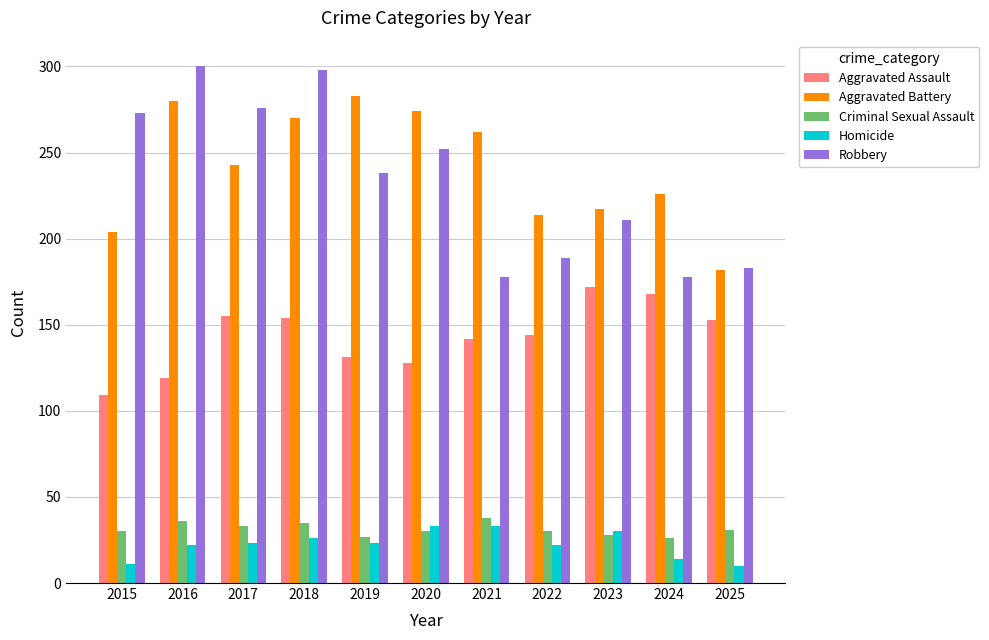

At which category is the sum across all series the highest?

2018